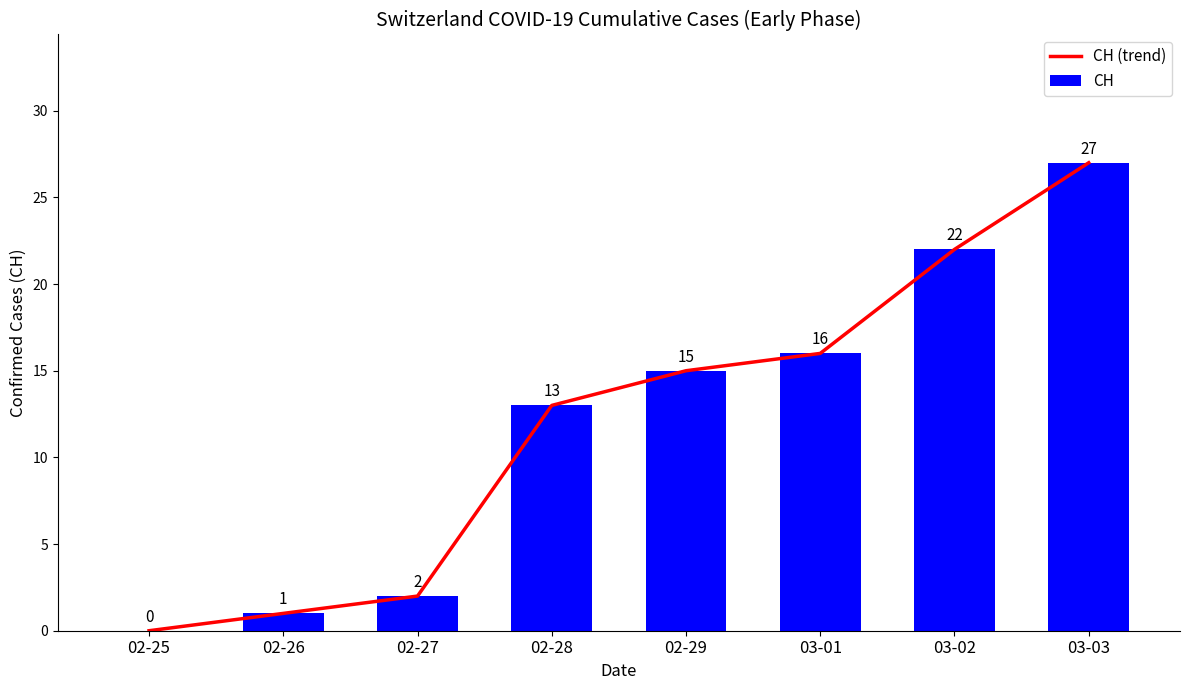

Is the value of CH at 03-03 greater than the value of CH (trend) at 03-01?

Yes